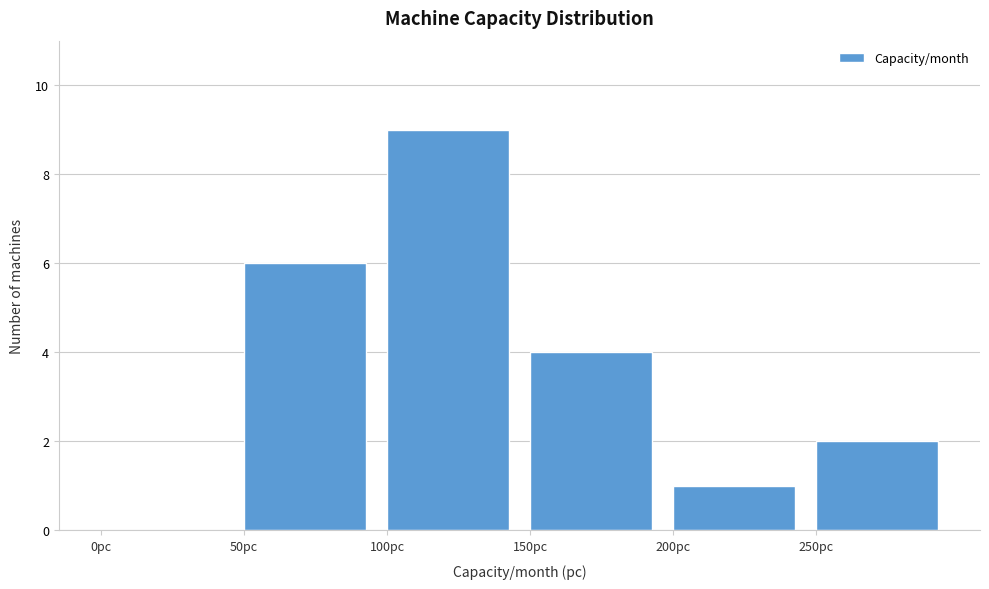

What is the height of the bar covering 100 to 150 on the x-axis? The values are not printed on the chart, so give them approximately, as read against the axis.

9